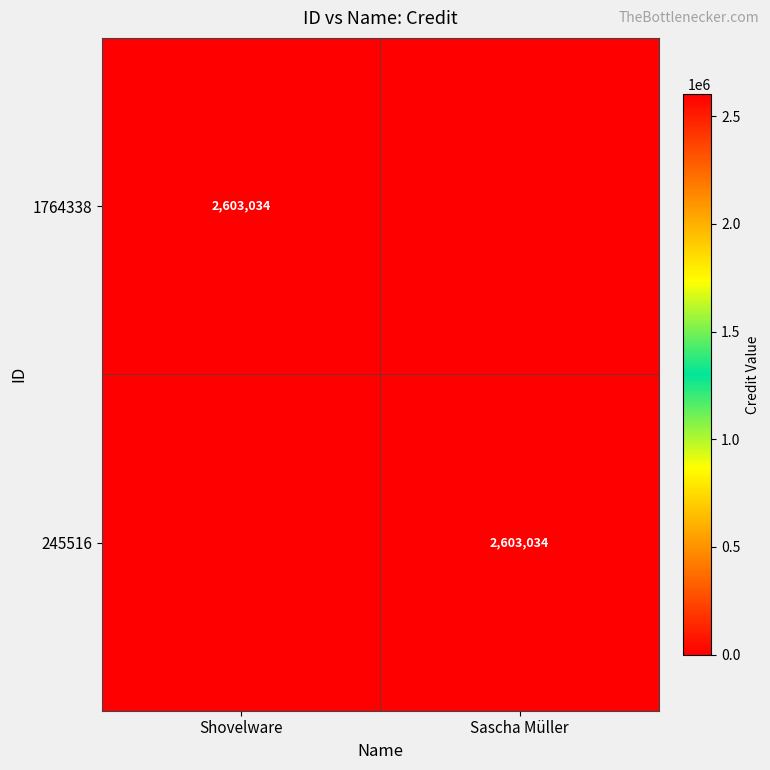

Which has a higher value, Sascha Müller or Shovelware?

Shovelware